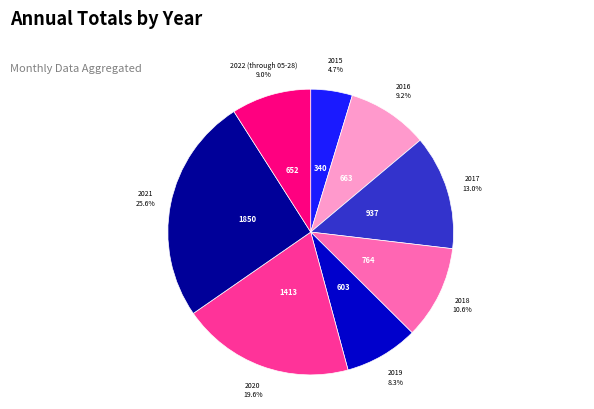

Does any single category account for the majority?

No